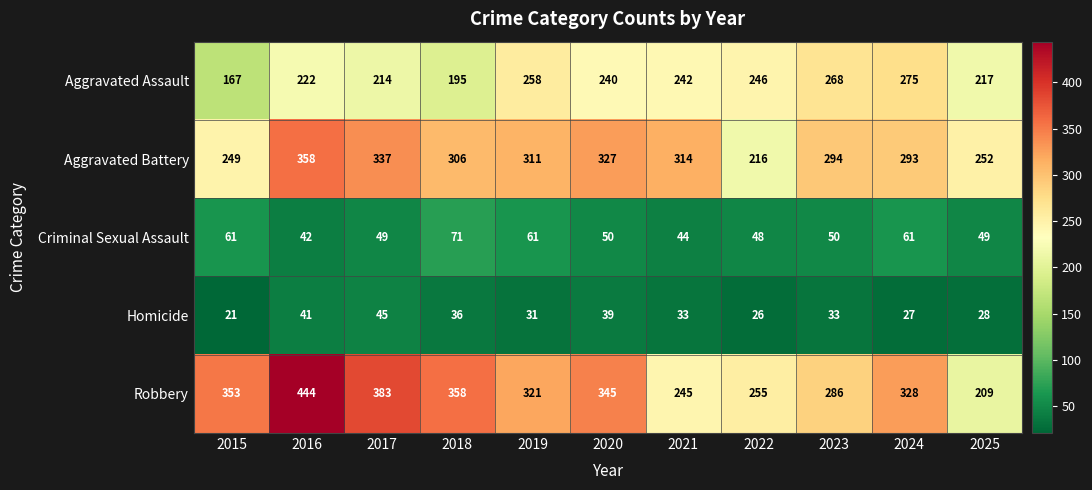

What is the spread (max minus min) of values at 2023?

261